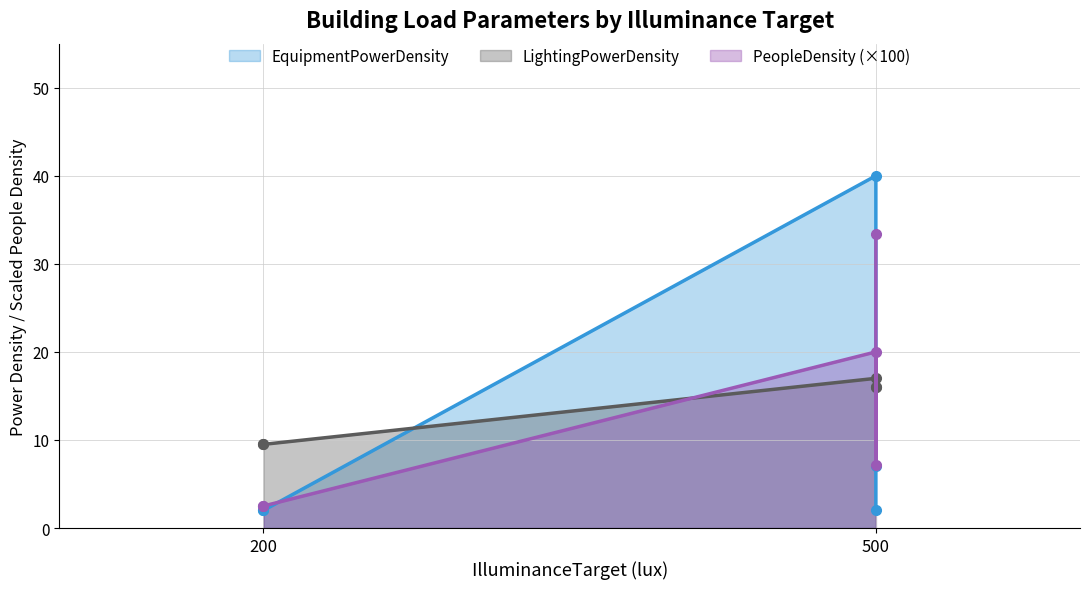

What is the difference between the maximum and minimum values in the LightingPowerDensity series?

7.5